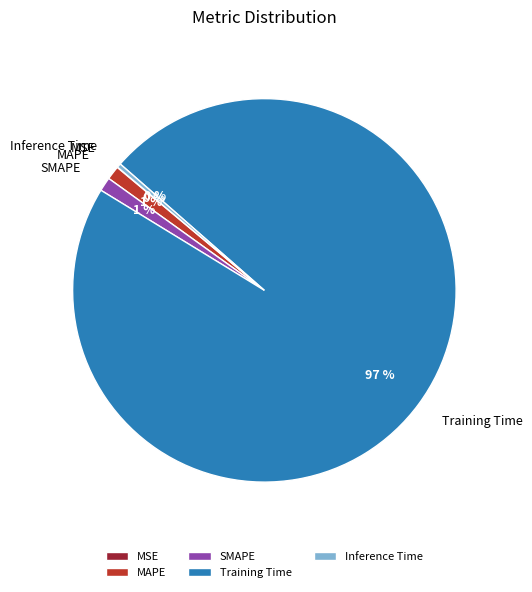

Do Training Time and SMAPE together represent more than half of the pie?

Yes